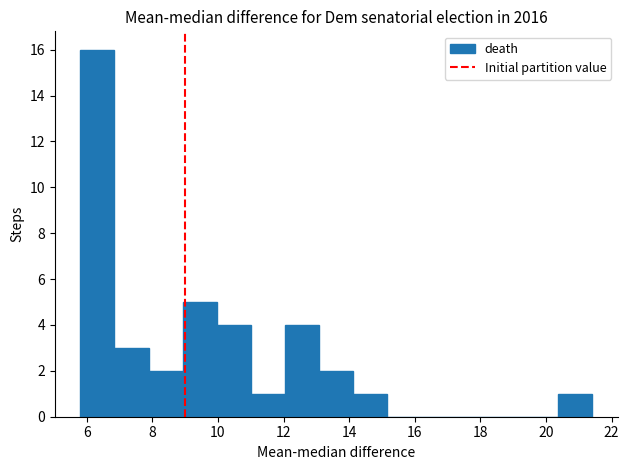

Which range on the x-axis has the tallest bar?

5.8 to 6.8